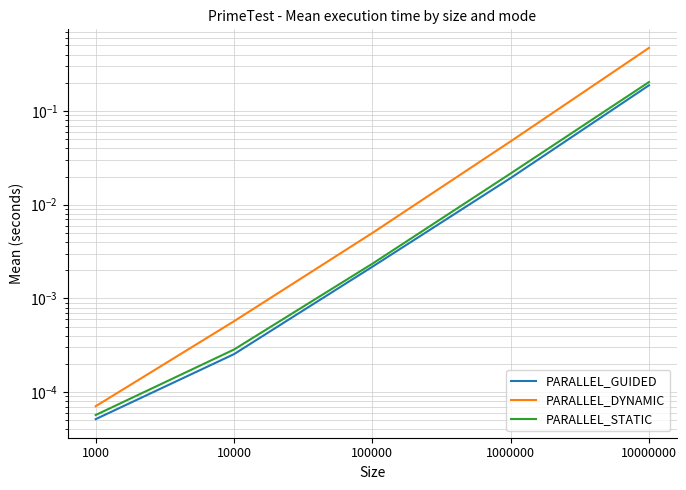

Which category has the lowest value in the PARALLEL_DYNAMIC series?

1000